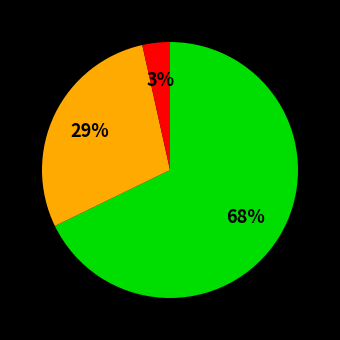

Count the number of slices in the pie.

3